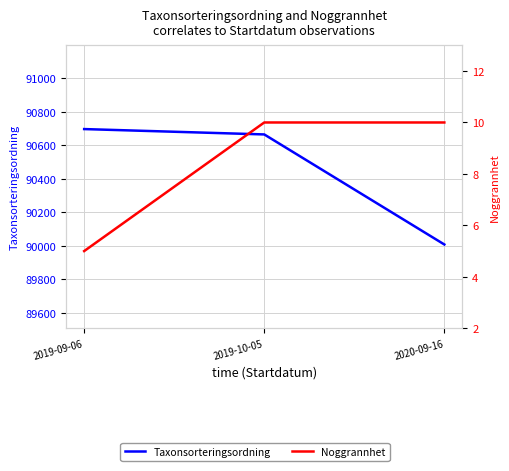

Does the chart display data point markers on the line(s)?

No